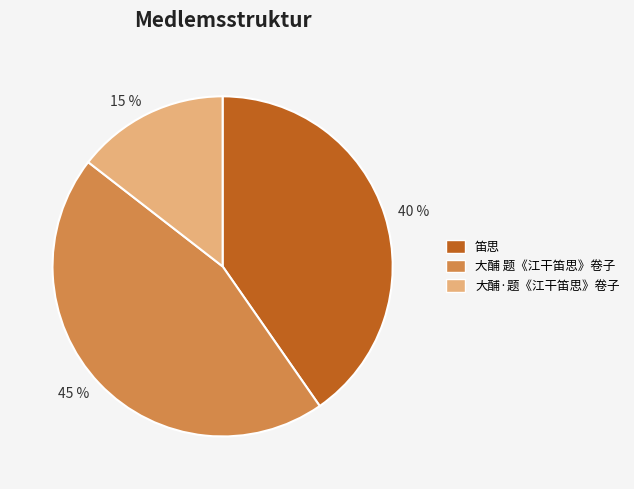

To the nearest percent, what is the average slice percentage?

33%